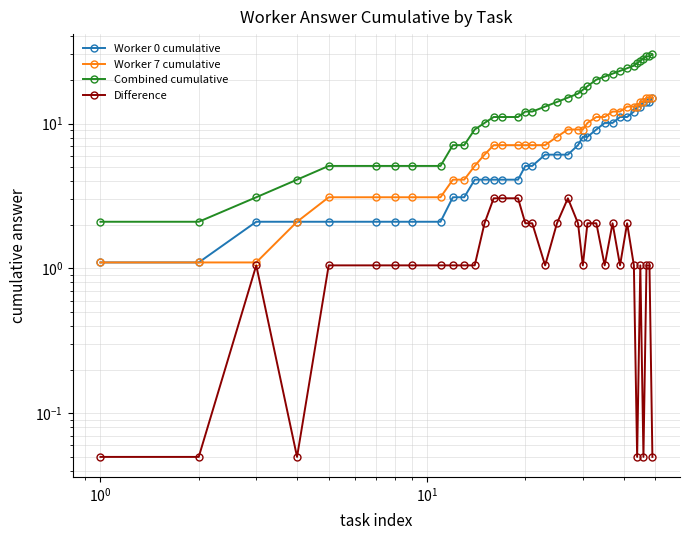

What are all the series names shown in the legend?

Worker 0 cumulative, Worker 7 cumulative, Combined cumulative, Difference